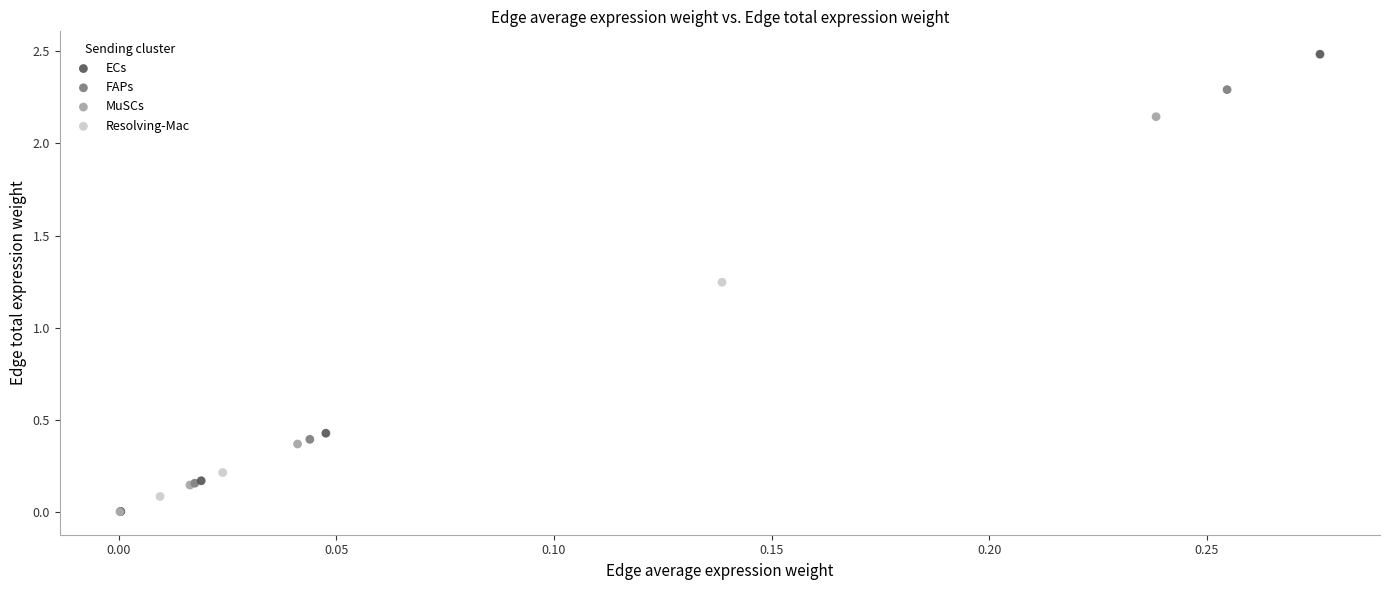

Which series reaches the maximum Y coordinate?

ECs